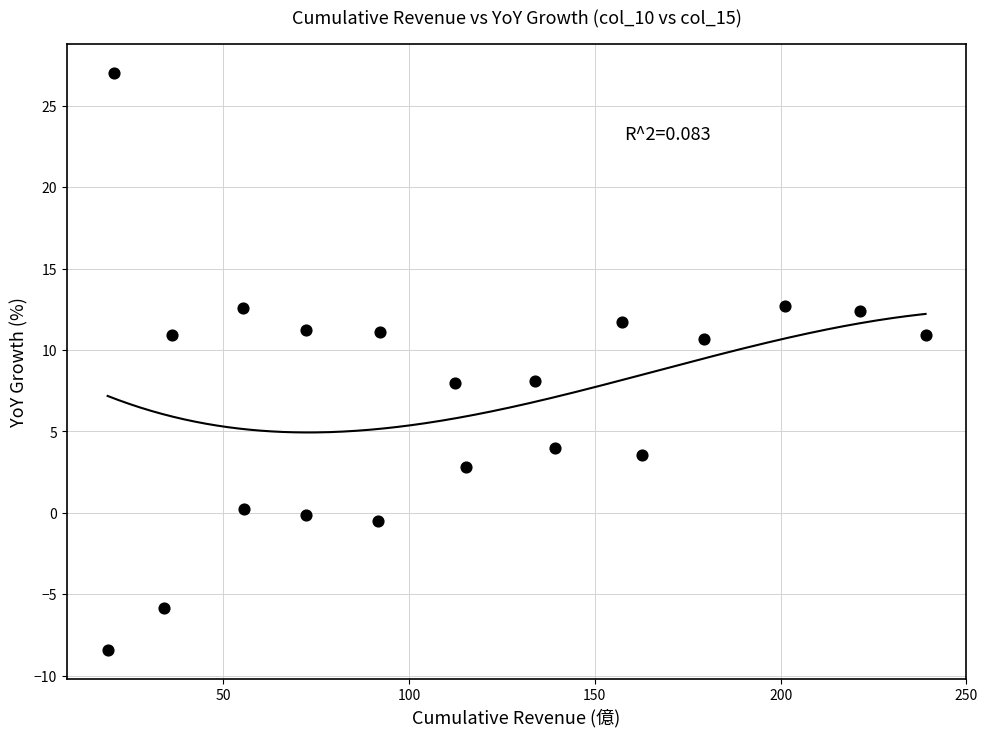

What is the range of Y values (max minus min)?

35.4